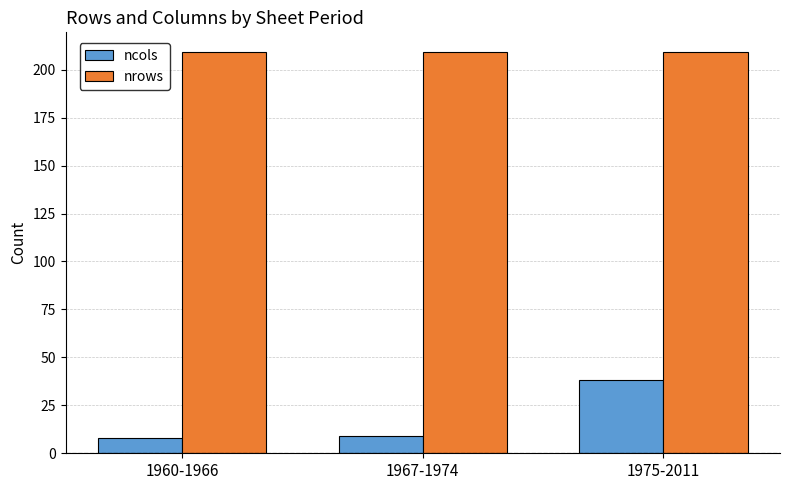

Is the value of ncols at 1967-1974 greater than the value of nrows at 1960-1966?

No